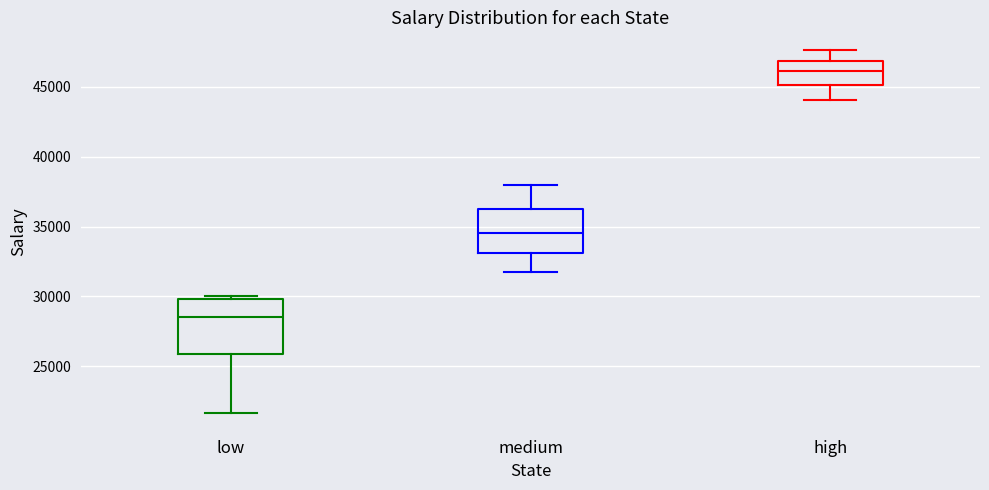

Reading left to right, read every box against the y-axis: the position of its median line, the range the box covers, and the ends of its whiskers. The values are not printed on the chart, so give them approximately, as read against the axis.

low: median 28500, box 26000 to 30000, whiskers 21500 to 30000 (just above the box's upper edge)
medium: median 34500, box 33000 to 36000, whiskers 31500 to 38000
high: median 46000, box 45000 to 47000, whiskers 44000 to 47500